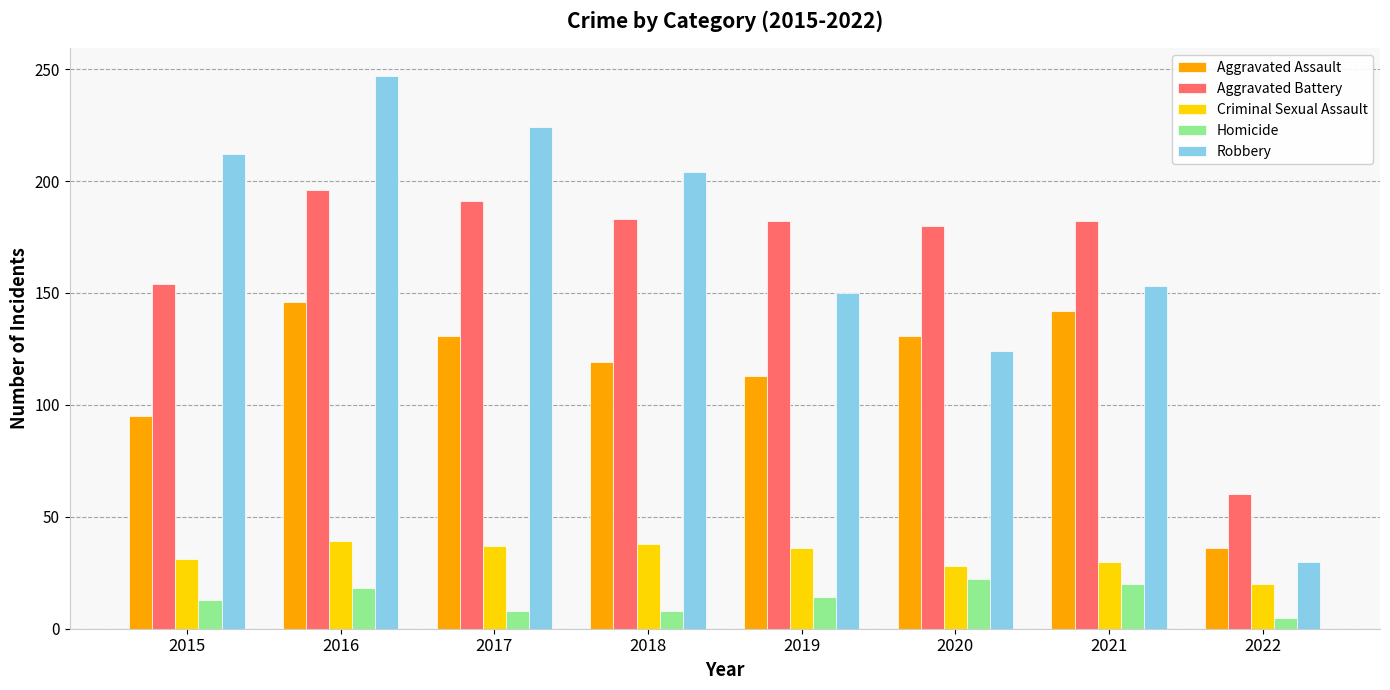

What is the value of the Homicide bar at the 6th from the left?

22